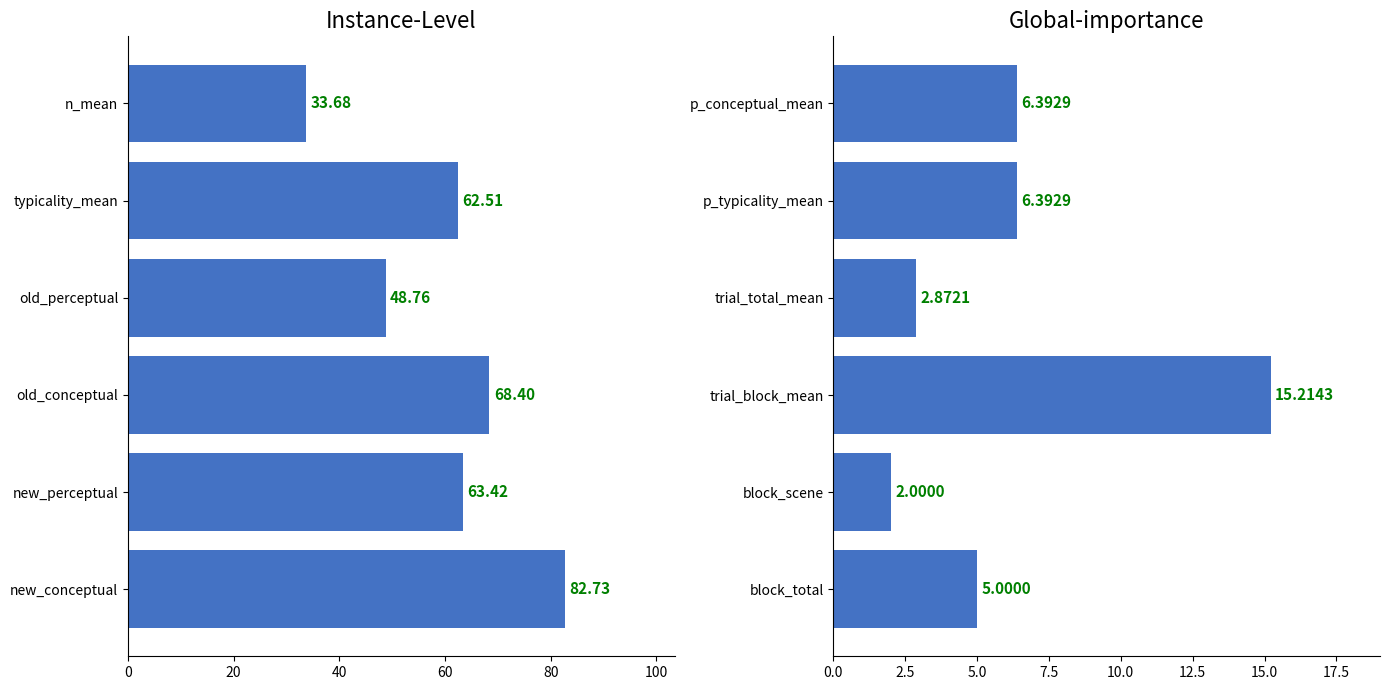

What is the difference between the maximum and minimum values in the right_series series?

13.2